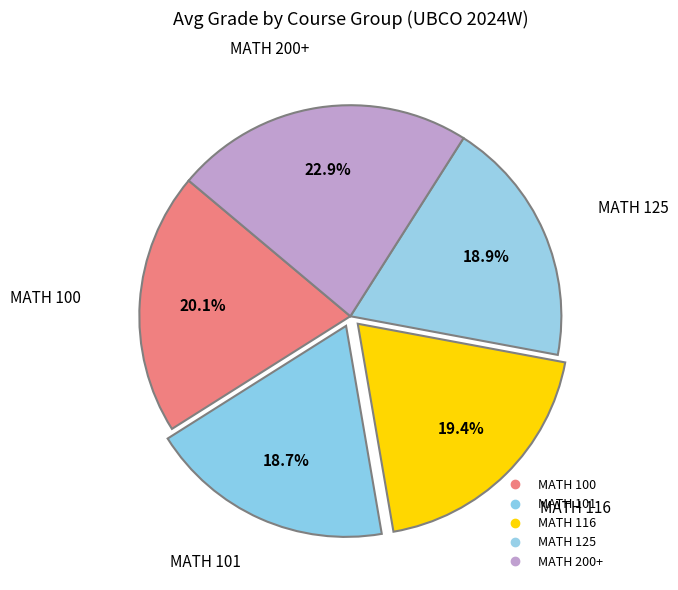

Is it true that MATH 200+ is 23% of the pie?

True